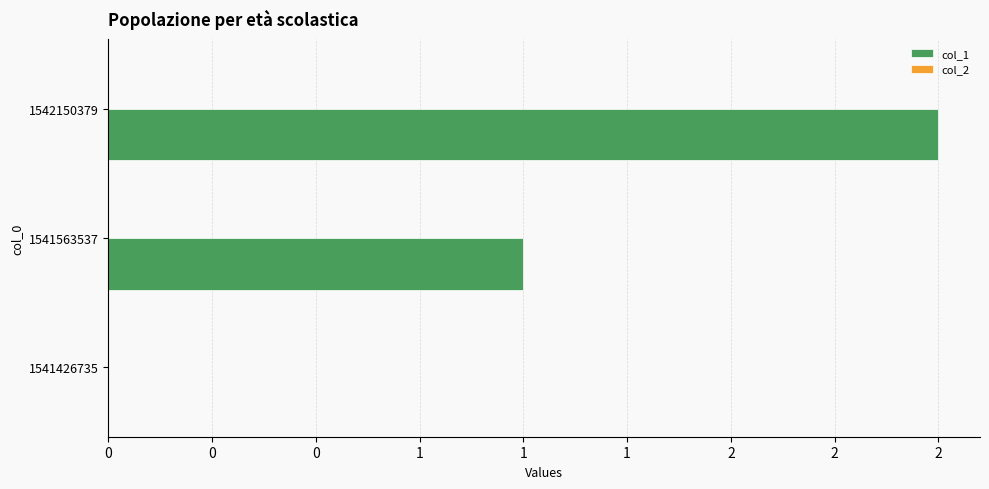

Are the bars horizontal?

Yes